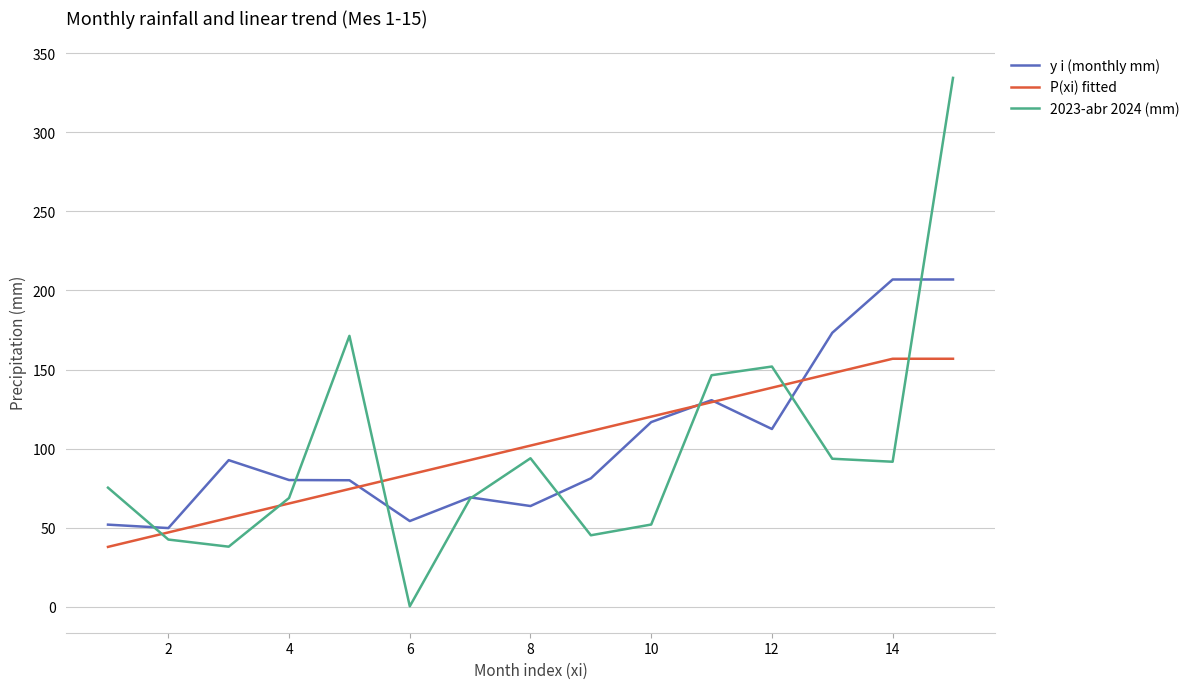

What is the minimum value for y i (monthly mm)?

49.8